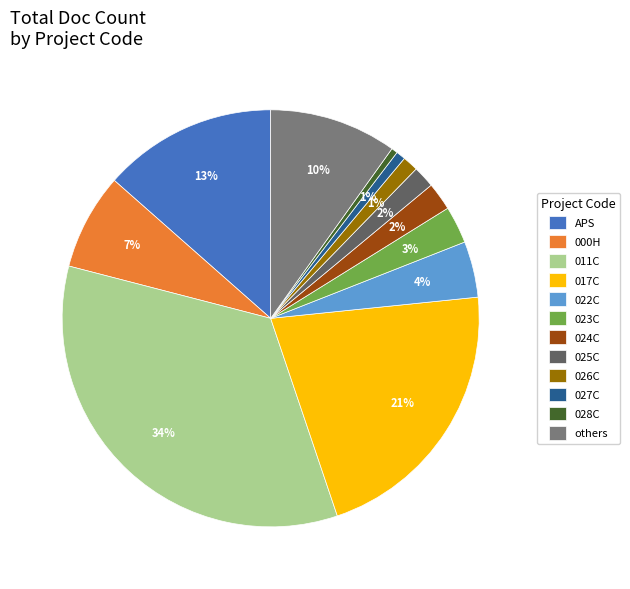

To the nearest percent, what is the average slice percentage?

8%